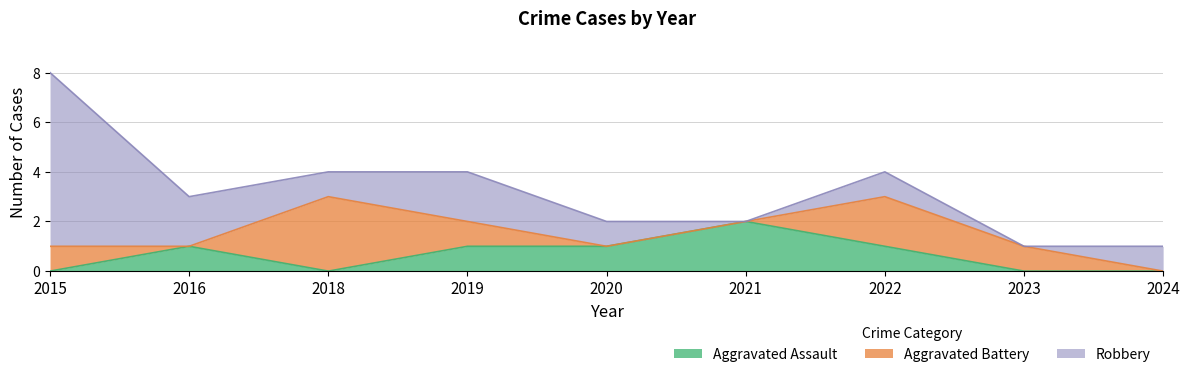

Which series has the largest total across all categories?

Robbery